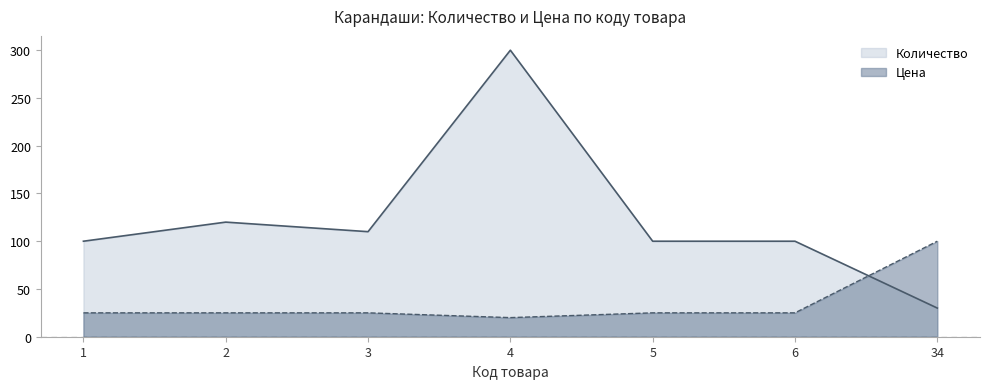

Where does the Цена series first go above 25?

34